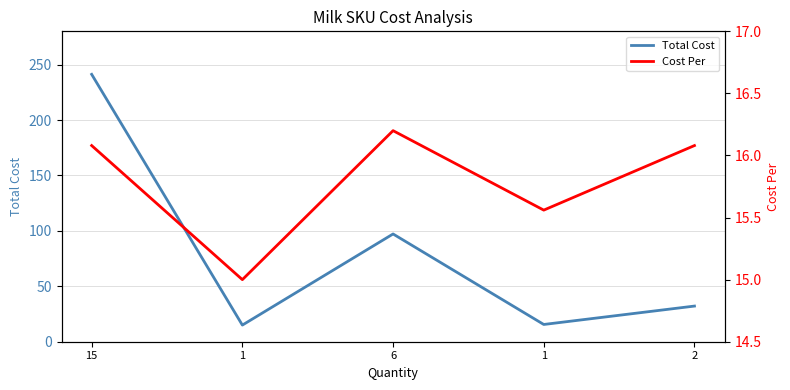

List the labels in order of Total Cost value, largest first.

15, 6, 2, 1, 1